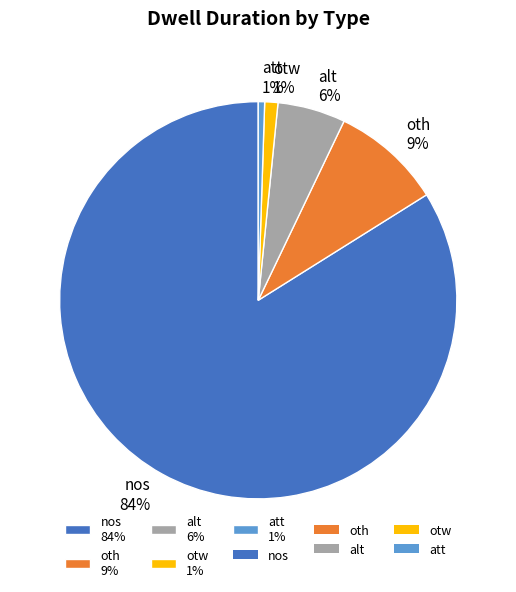

What percentage is the att slice, to the nearest percent?

1%